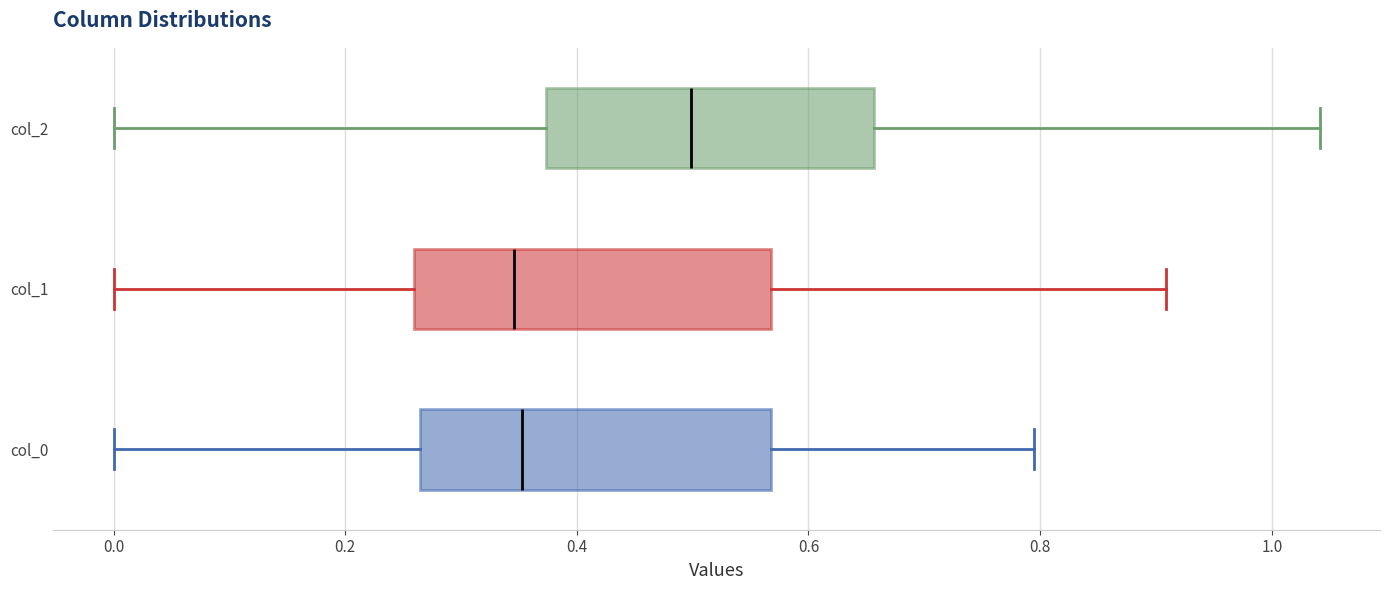

Reading bottom to top, read every box against the x-axis: the position of its median line, the range the box covers, and the ends of its whiskers. The values are not printed on the chart, so give them approximately, as read against the axis.

col_0: median 0.36, box 0.26 to 0.56, whiskers 0.00 to 0.80
col_1: median 0.34, box 0.26 to 0.56, whiskers 0.00 to 0.90
col_2: median 0.50, box 0.38 to 0.66, whiskers 0.00 to 1.04